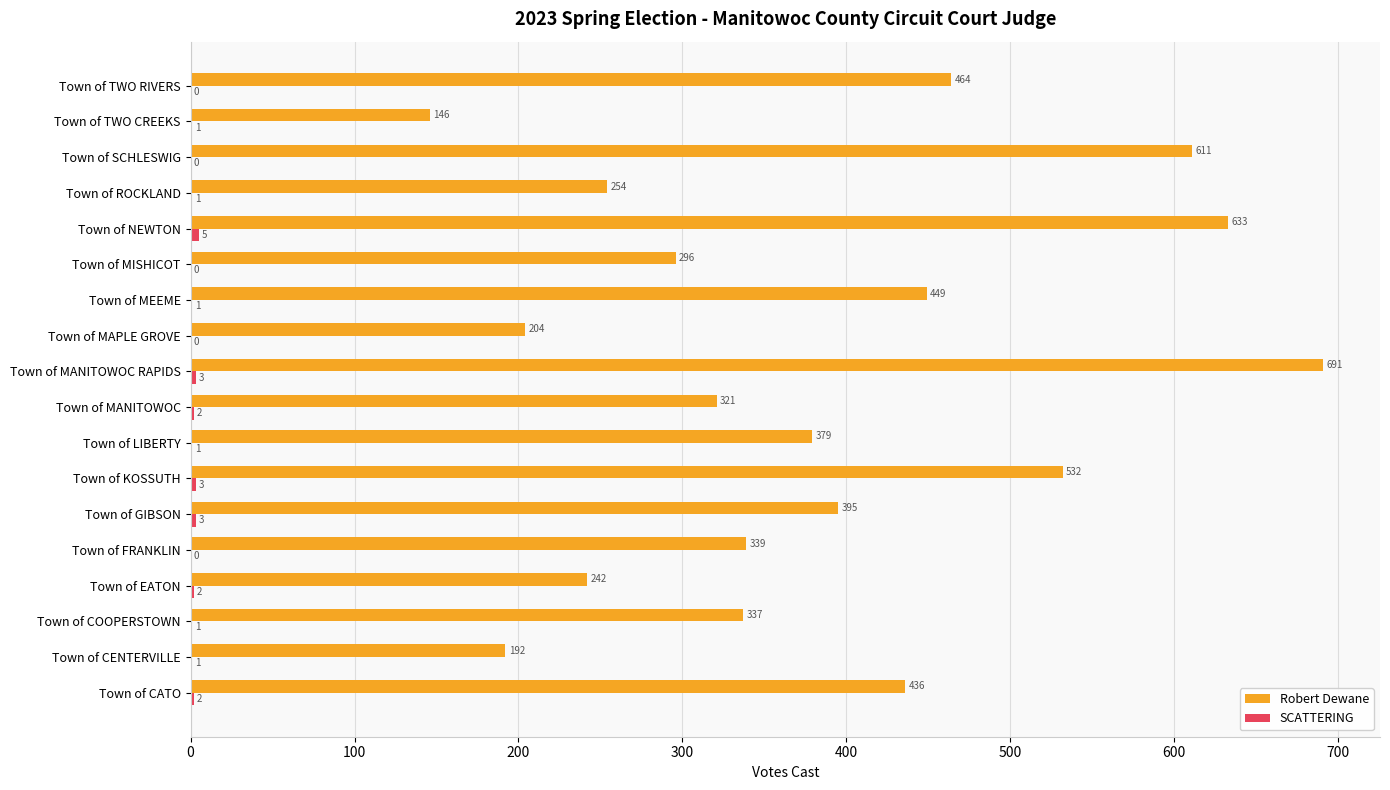

At which category is the sum across all series the highest?

Town of MANITOWOC RAPIDS